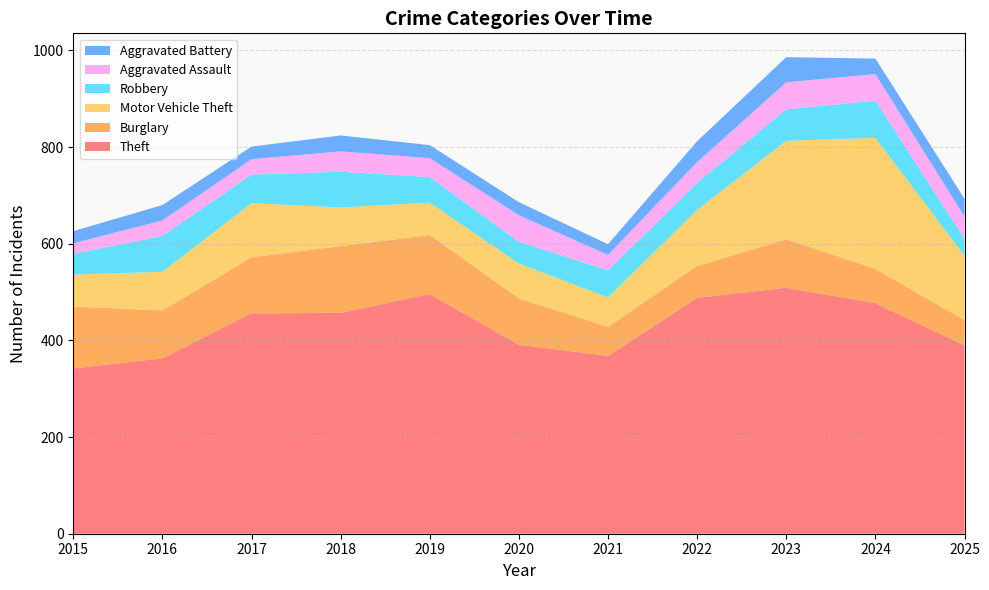

Reading left to right, what are all the values shown in this chart?

Theft: 342	363	456	457	496	391	368	488	509	477	390
Burglary: 128	99	116	138	122	96	60	66	100	71	52
Motor Vehicle Theft: 66	80	112	80	67	72	61	116	204	271	133
Robbery: 43	74	59	74	53	45	56	56	65	77	35
Aggravated Assault: 22	32	32	42	39	55	32	43	56	55	46
Aggravated Battery: 25	32	26	33	27	27	22	43	52	32	37